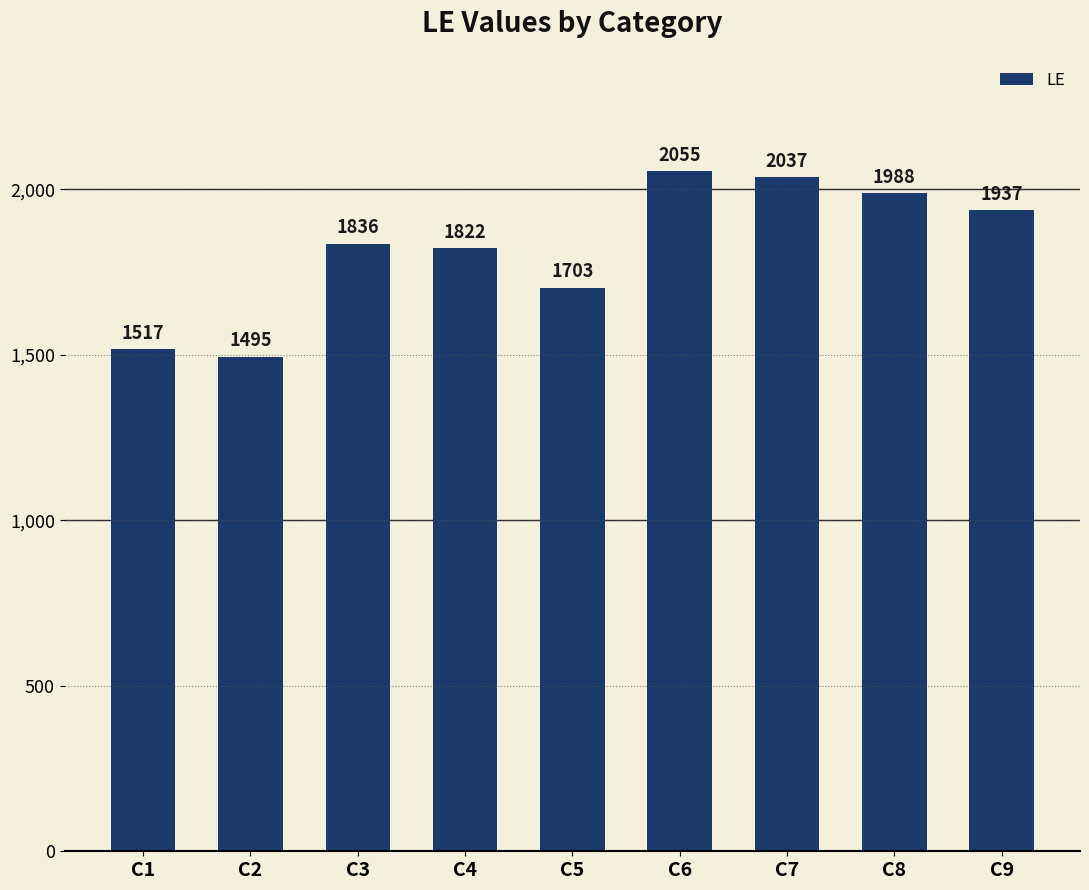

What is the ratio of the value at C9 to the value at C7?

1.0